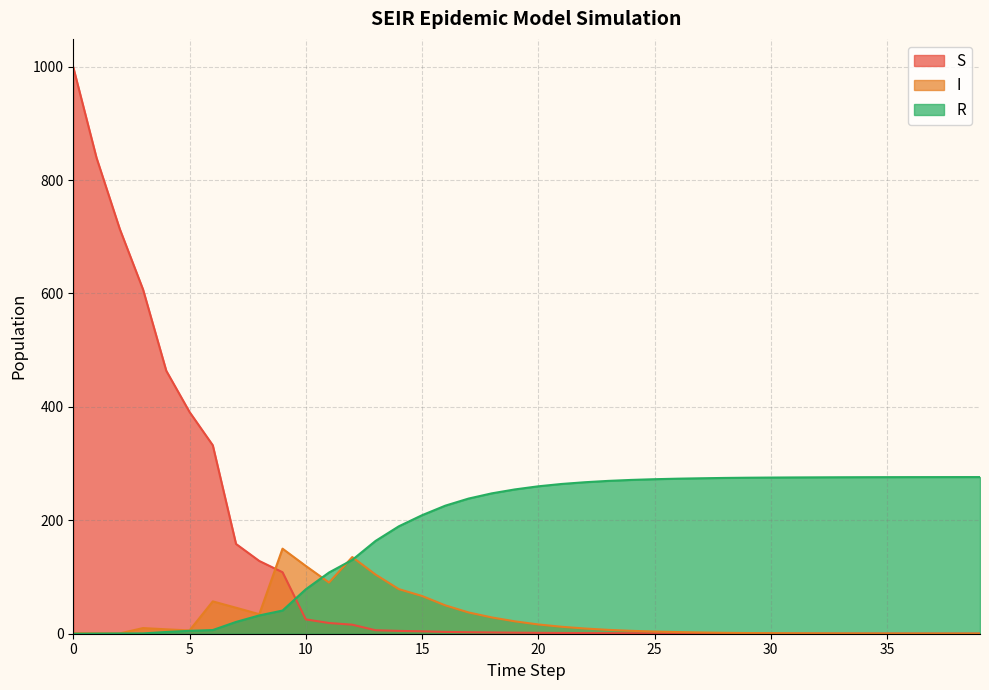

What is the total value across all series at 3?

617.7